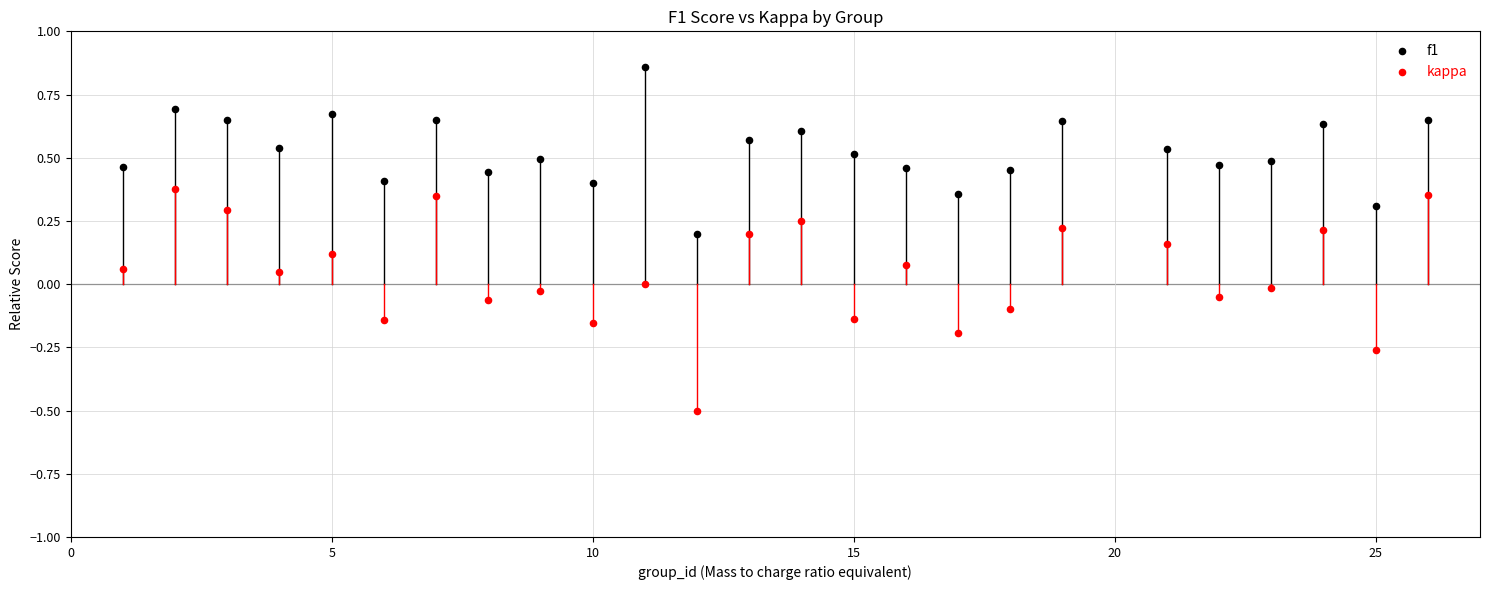

Which series reaches the minimum Y coordinate?

kappa